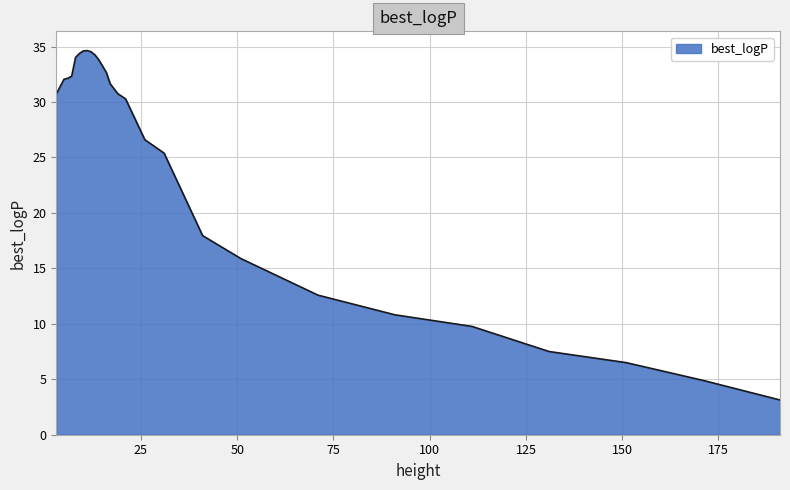

What is the difference between the maximum and minimum values?

31.5